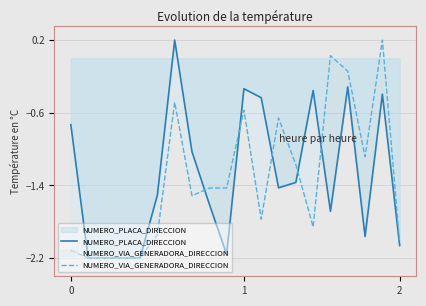

Where does the NUMERO_VIA_GENERADORA_DIRECCION series first go above -1?

6